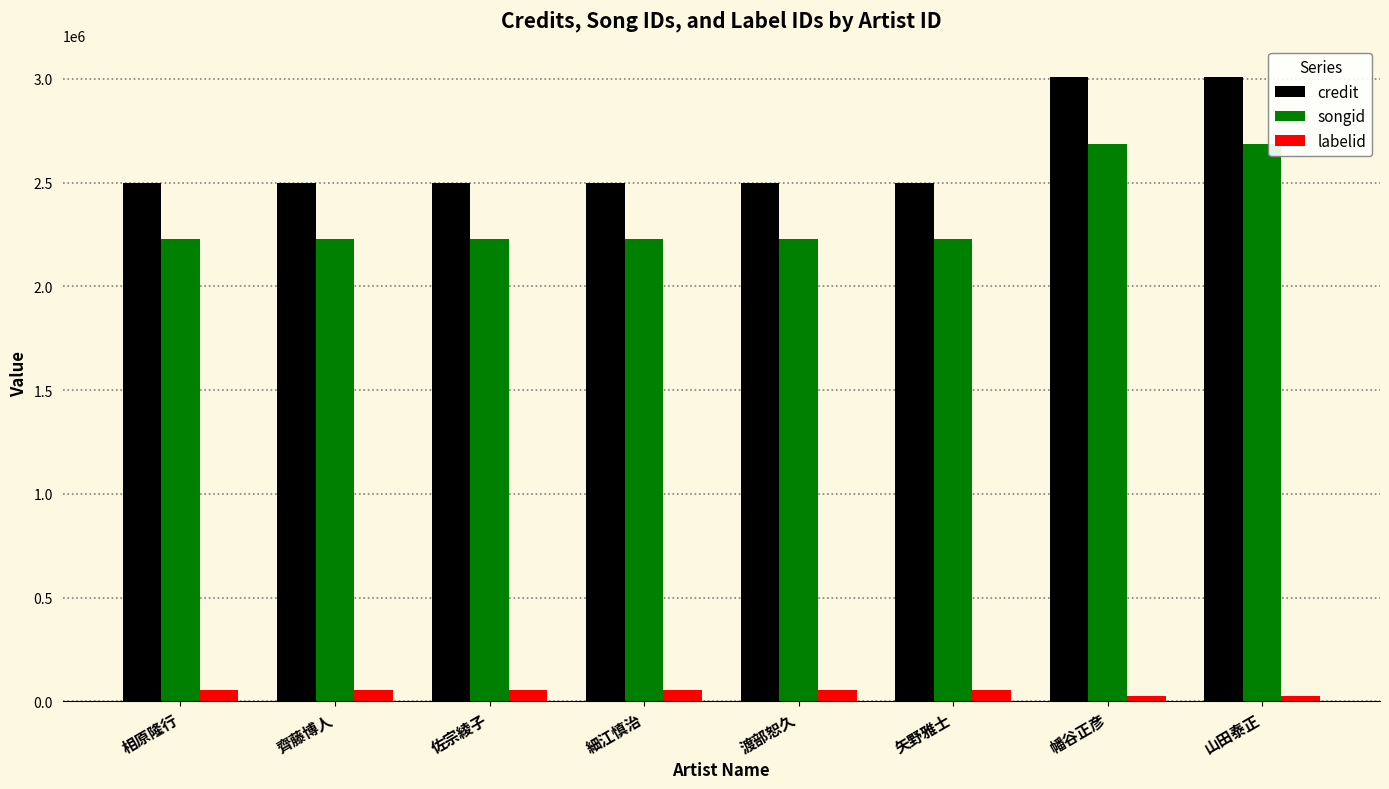

Is it true that credit equals 2500910 at 渡部恕久?

True